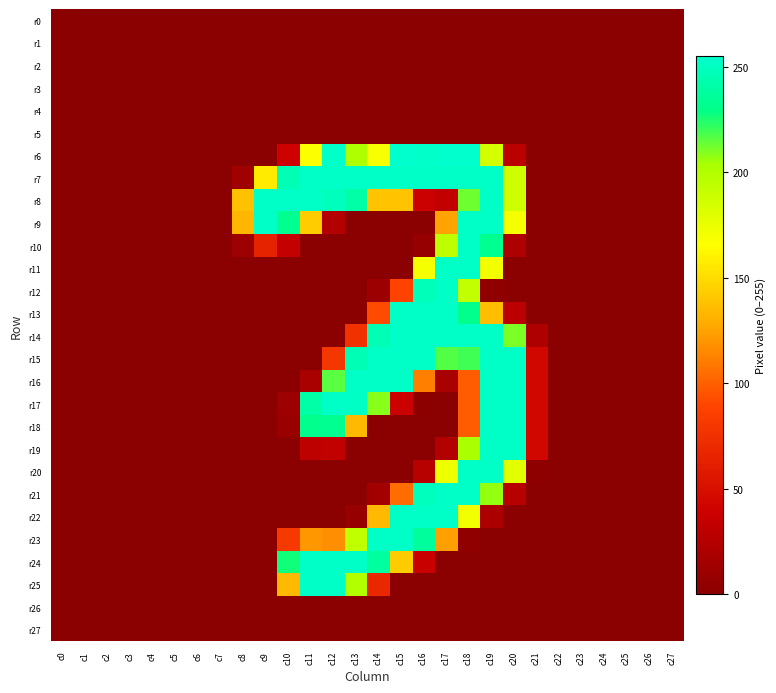

Rank the series at c21 from highest to lowest value.

r15, r16, r17, r18, r19, r14, r20, r0, r1, r2, r3, r4, r5, r6, r7, r8, r9, r10, r11, r12, r13, r21, r22, r23, r24, r25, r26, r27